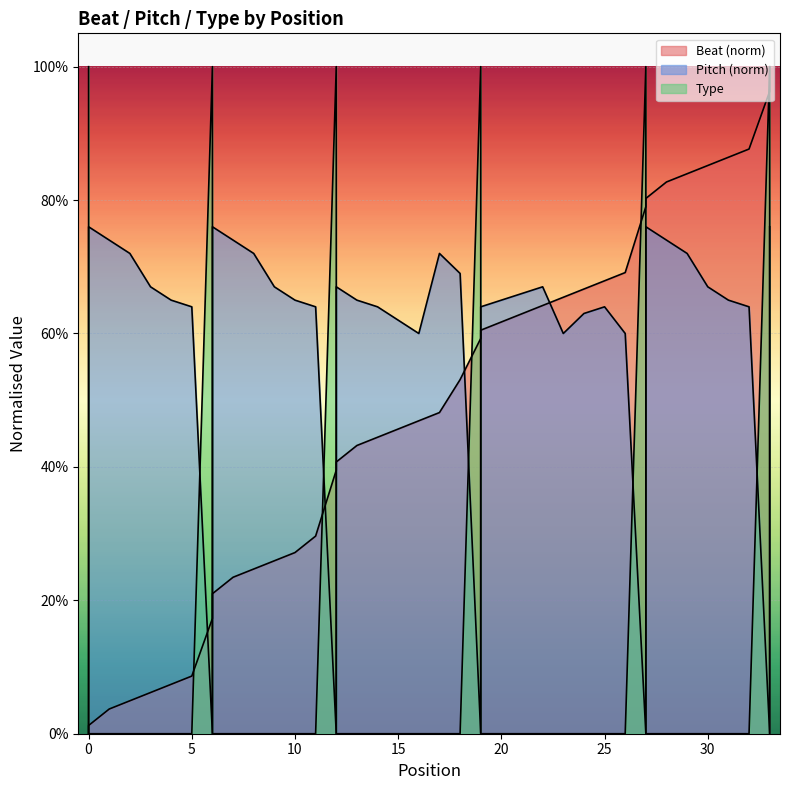

Is the value of Beat at 27 greater than the value of Pitch at 33?

Yes